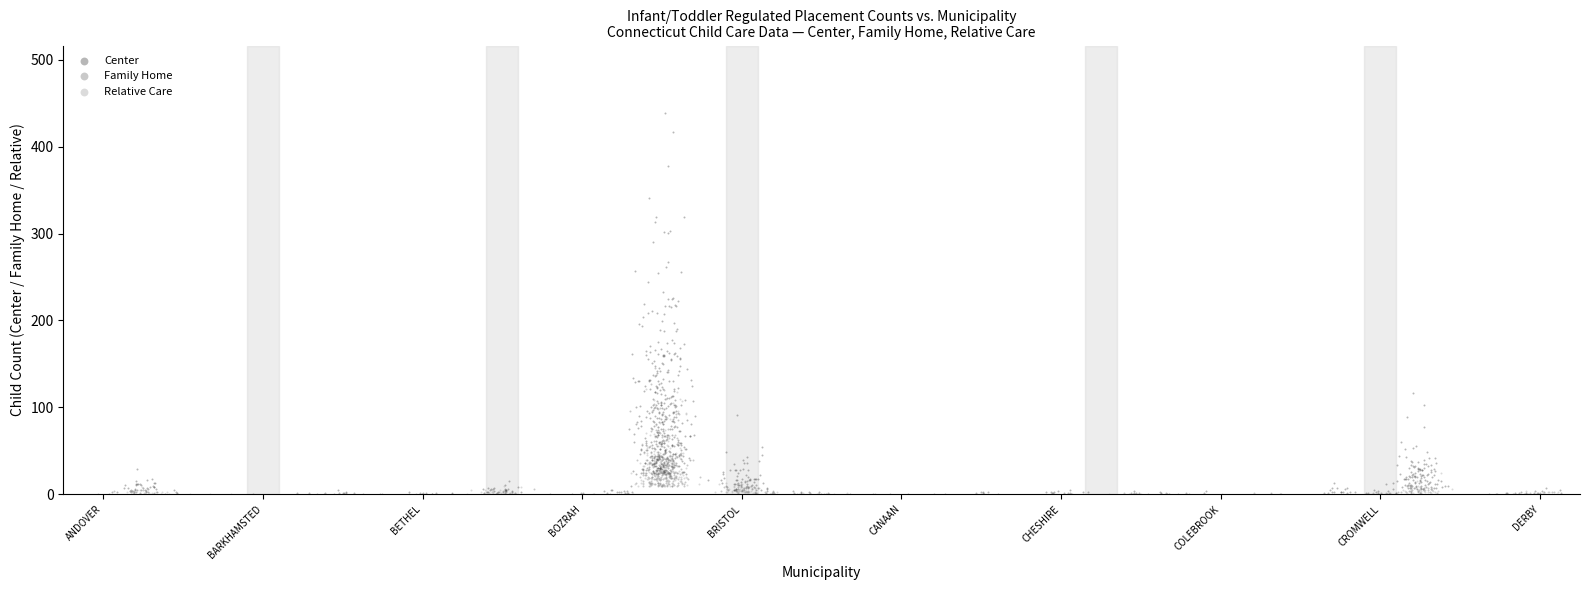

Which series reaches the maximum Y coordinate?

Center